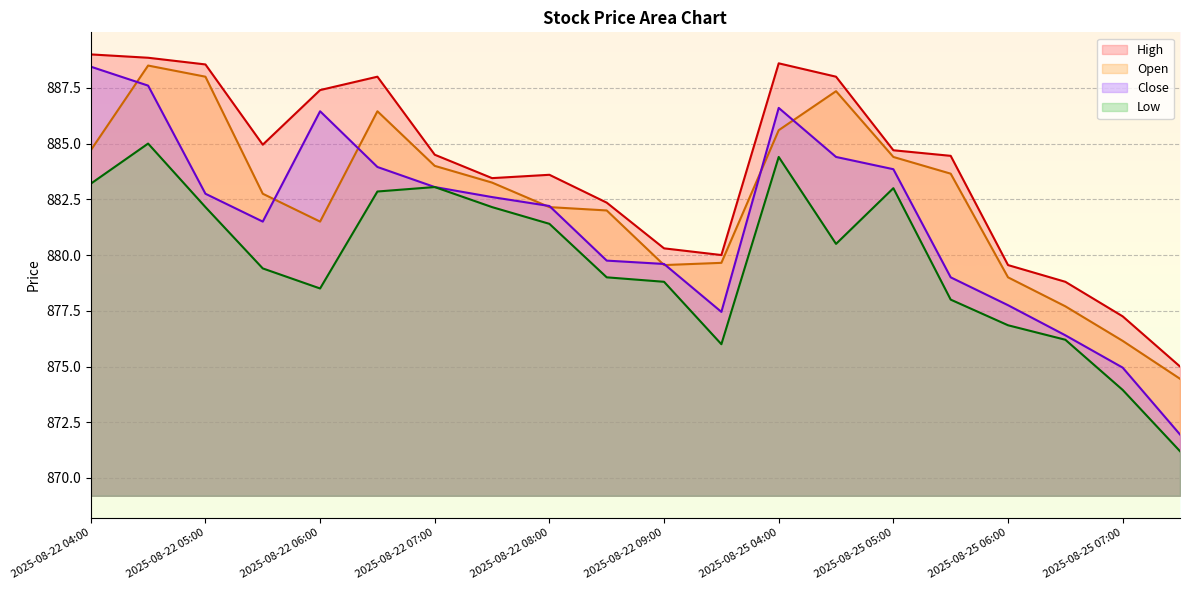

List the labels in order of Close value, smallest first.

2025-08-25 07:30, 2025-08-25 07:00, 2025-08-25 06:30, 2025-08-22 09:30, 2025-08-25 06:00, 2025-08-25 05:30, 2025-08-22 09:00, 2025-08-22 08:30, 2025-08-22 05:30, 2025-08-22 08:00, 2025-08-22 07:30, 2025-08-22 05:00, 2025-08-22 07:00, 2025-08-25 05:00, 2025-08-22 06:30, 2025-08-25 04:30, 2025-08-22 06:00, 2025-08-25 04:00, 2025-08-22 04:30, 2025-08-22 04:00